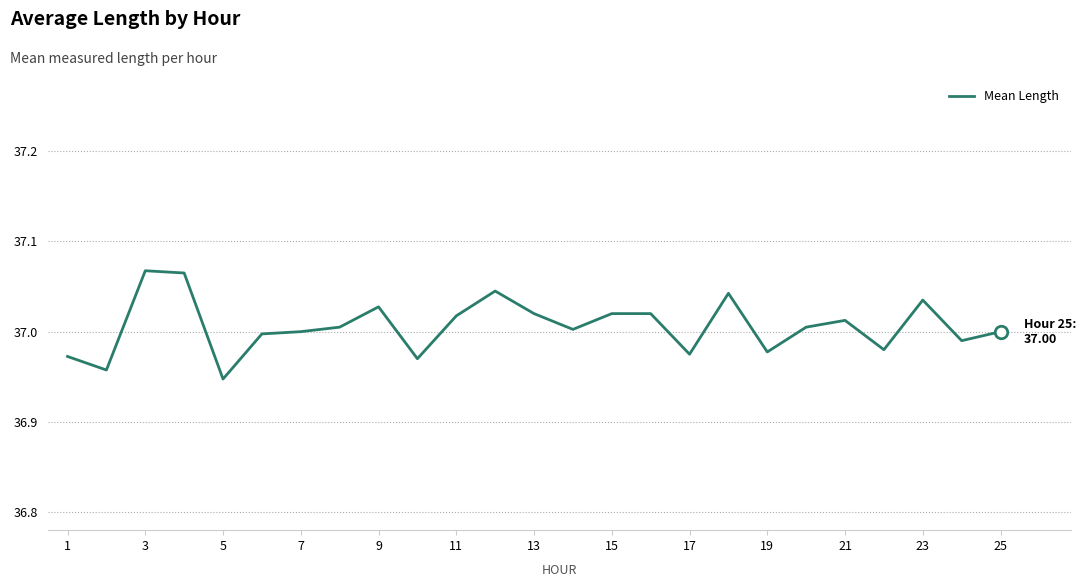

Is this an area chart (filled region under the line)?

No